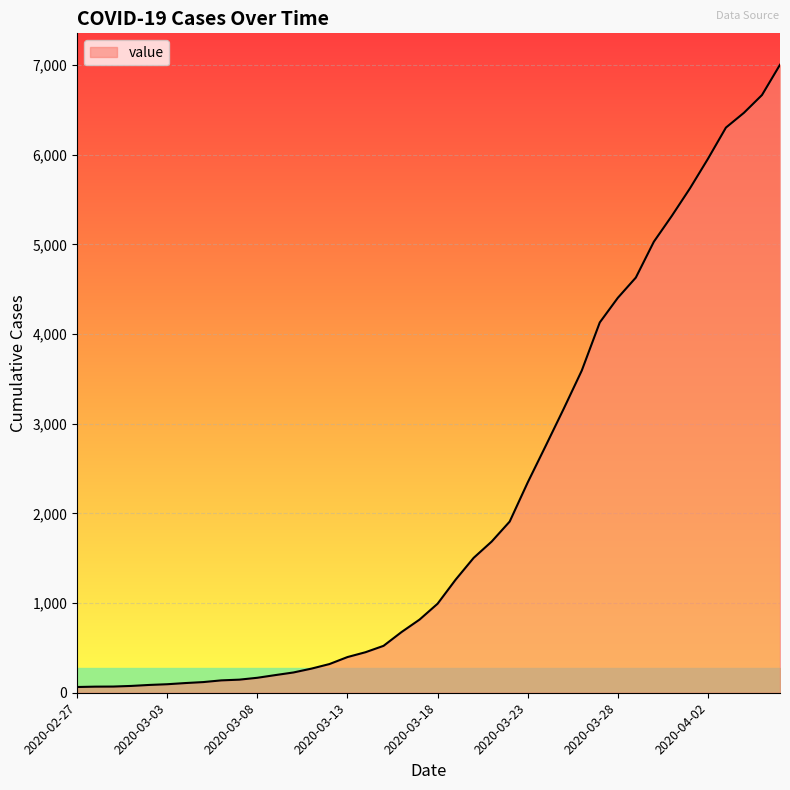

What is the greatest value displayed?

7004